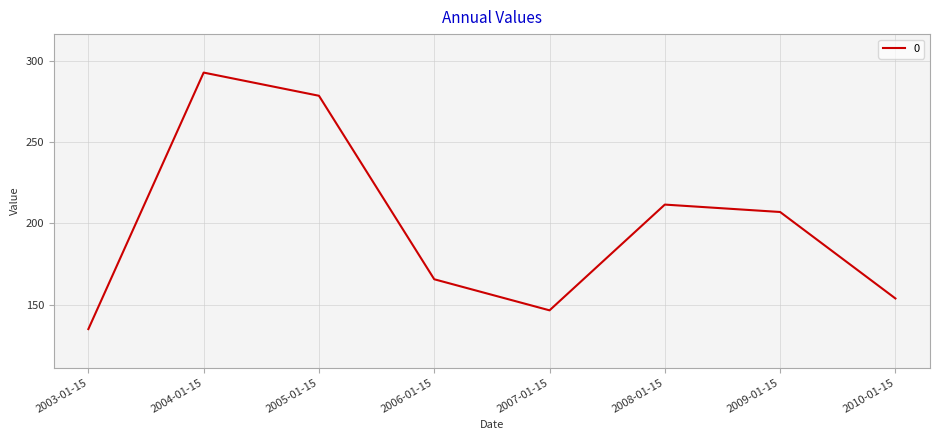

Reading left to right, extract all data points from this chart.

2003-01-15=135.0	2004-01-15=292.9	2005-01-15=278.6	2006-01-15=165.6	2007-01-15=146.5	2008-01-15=211.6	2009-01-15=207.0	2010-01-15=153.8